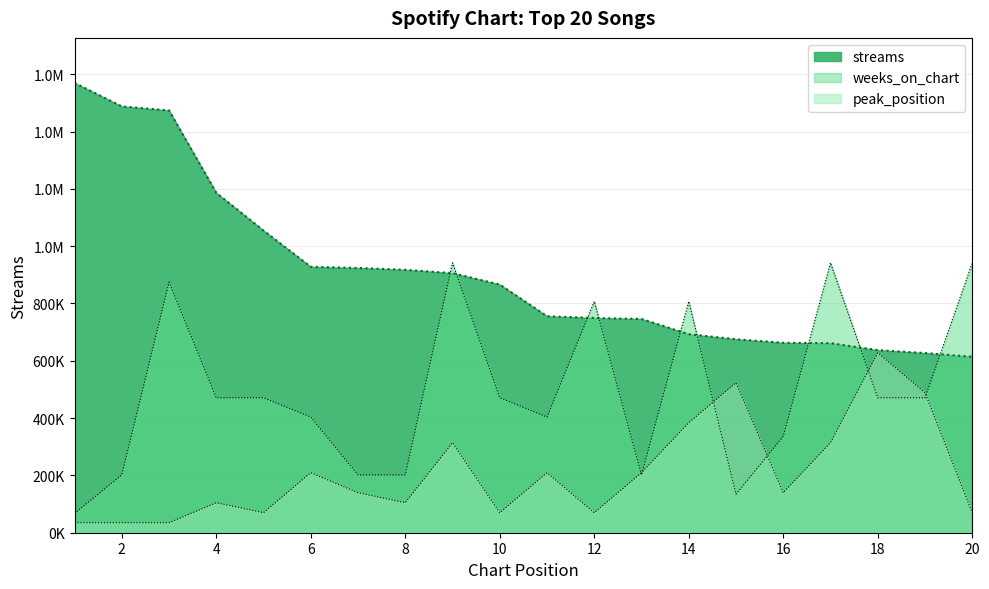

Reading left to right, what are all the values shown in this chart?

streams: 1569870.0	1487849.0	1473526.0	1186113.0	1054492.0	927917.0	923904.0	917448.0	905890.0	866100.0	755511.0	749346.0	745957.0	692857.0	675169.0	662788.0	661508.0	637220.0	627054.0	614033.0
weeks_on_chart: 67280.1	201840.4	874641.9	470961.0	470961.0	403680.9	201840.4	201840.4	941922.0	470961.0	403680.9	807361.7	201840.4	807361.7	134560.3	336400.7	941922.0	470961.0	470961.0	941922.0
peak_position: 34886.0	34886.0	34886.0	104658.0	69772.0	209316.0	139544.0	104658.0	313974.0	69772.0	209316.0	69772.0	209316.0	383746.0	523290.0	139544.0	313974.0	627948.0	488404.0	69772.0